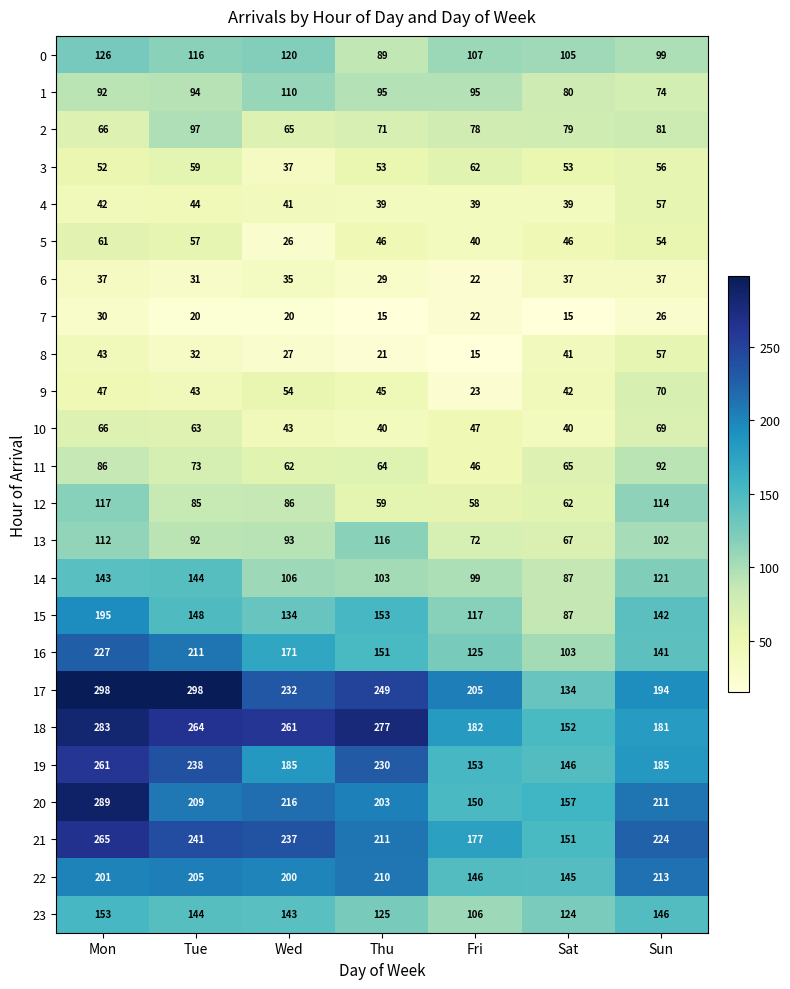

At which label is 8 closest to 36?

Tue